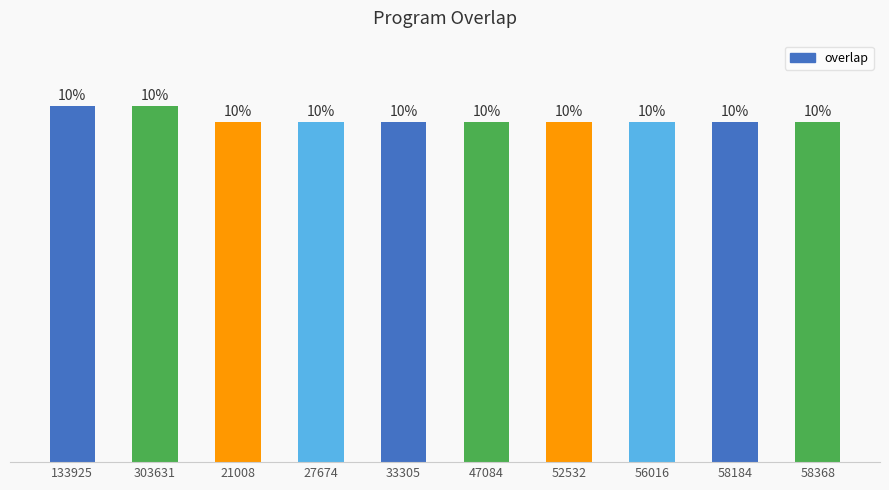

Approximately how many times larger is the value at 33305 compared to 133925?

1.0